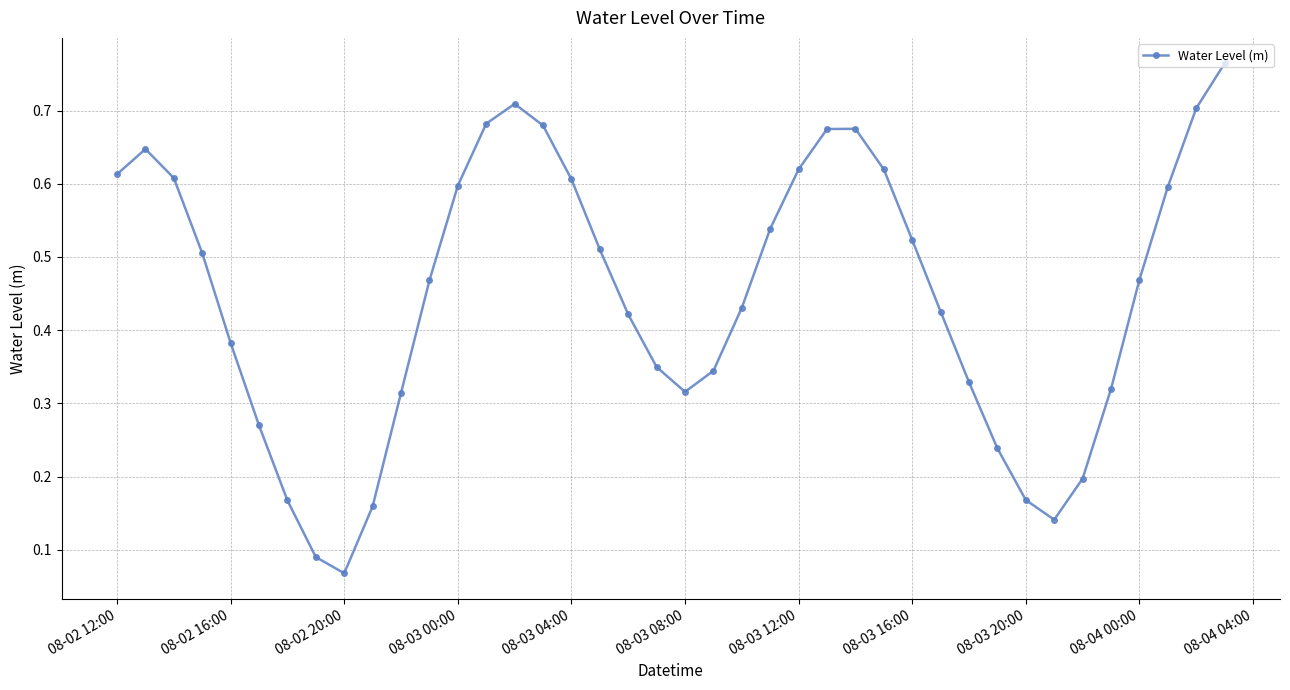

What is the sum of all values?

17.9